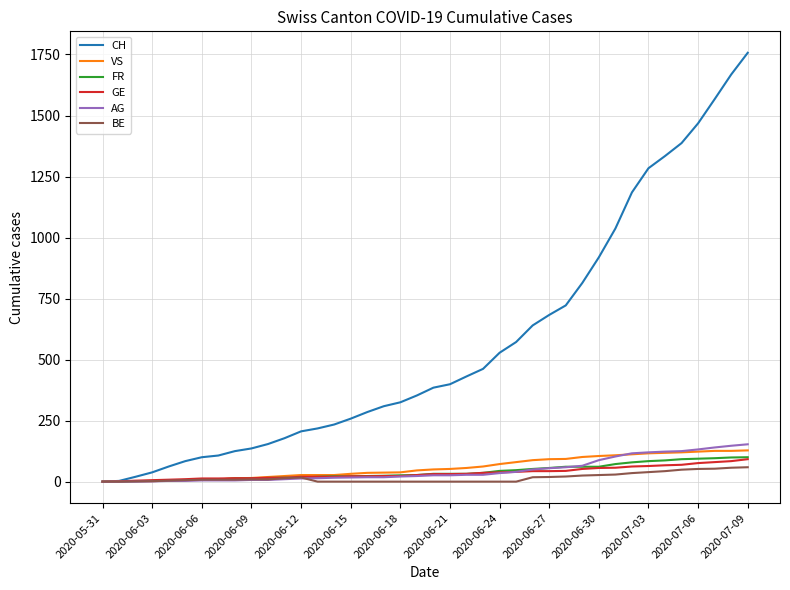

What is the highest value of the FR series?

100